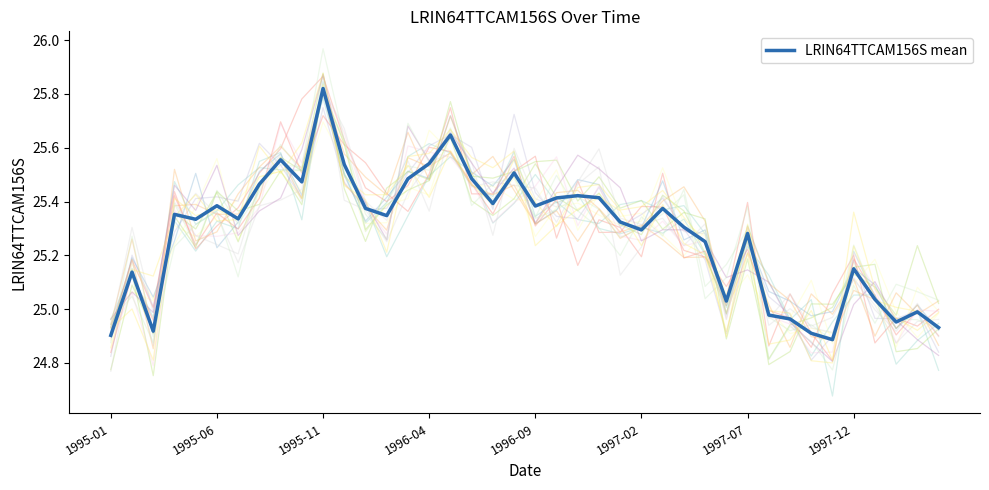

At which category does the chart reach its minimum across all series?

34